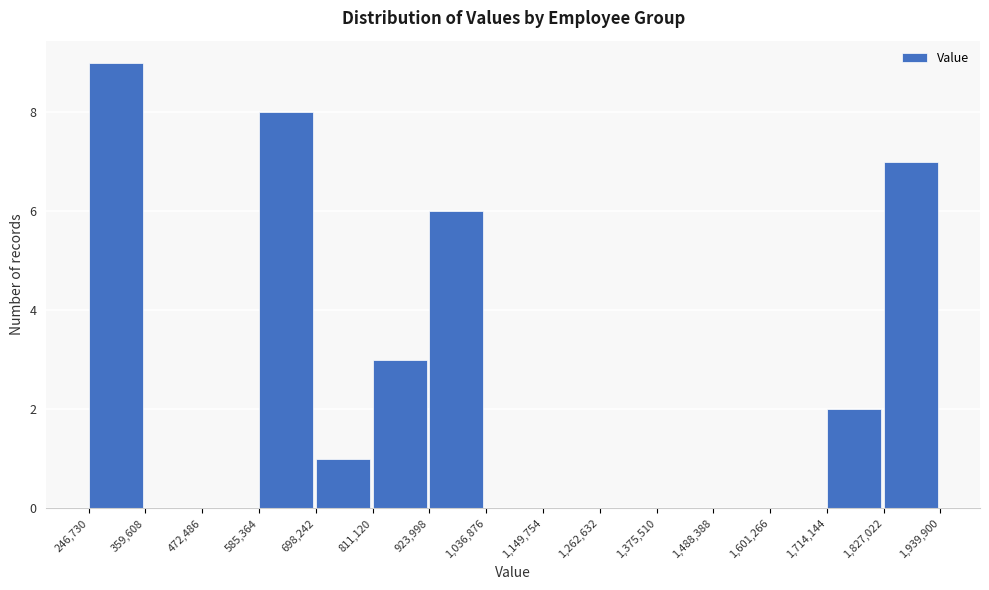

Reading left to right, list every bar in this chart as the range it spans on the x-axis followed by its height. The values are not printed on the chart, so give them approximately, as read against the axis.

246,730 to 359,608: 9
359,608 to 472,486: 0
472,486 to 585,364: 0
585,364 to 698,242: 8
698,242 to 811,120: 1
811,120 to 923,998: 3
923,998 to 1,036,876: 6
1,036,876 to 1,149,754: 0
1,149,754 to 1,262,632: 0
1,262,632 to 1,375,510: 0
1,375,510 to 1,488,388: 0
1,488,388 to 1,601,266: 0
1,601,266 to 1,714,144: 0
1,714,144 to 1,827,022: 2
1,827,022 to 1,939,900: 7